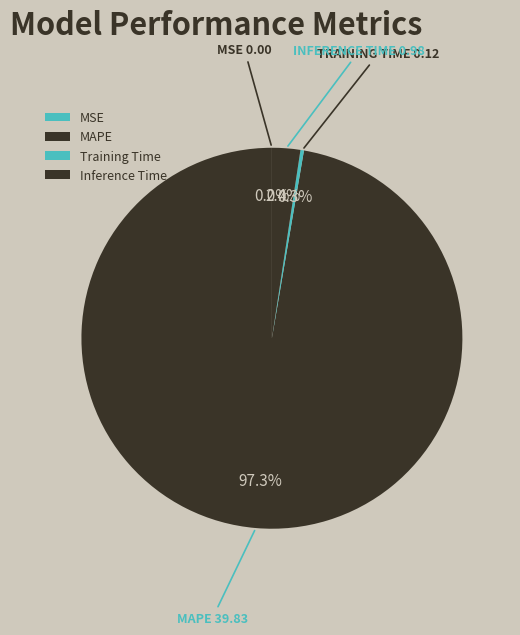

Which category has the smallest portion of the pie?

MSE